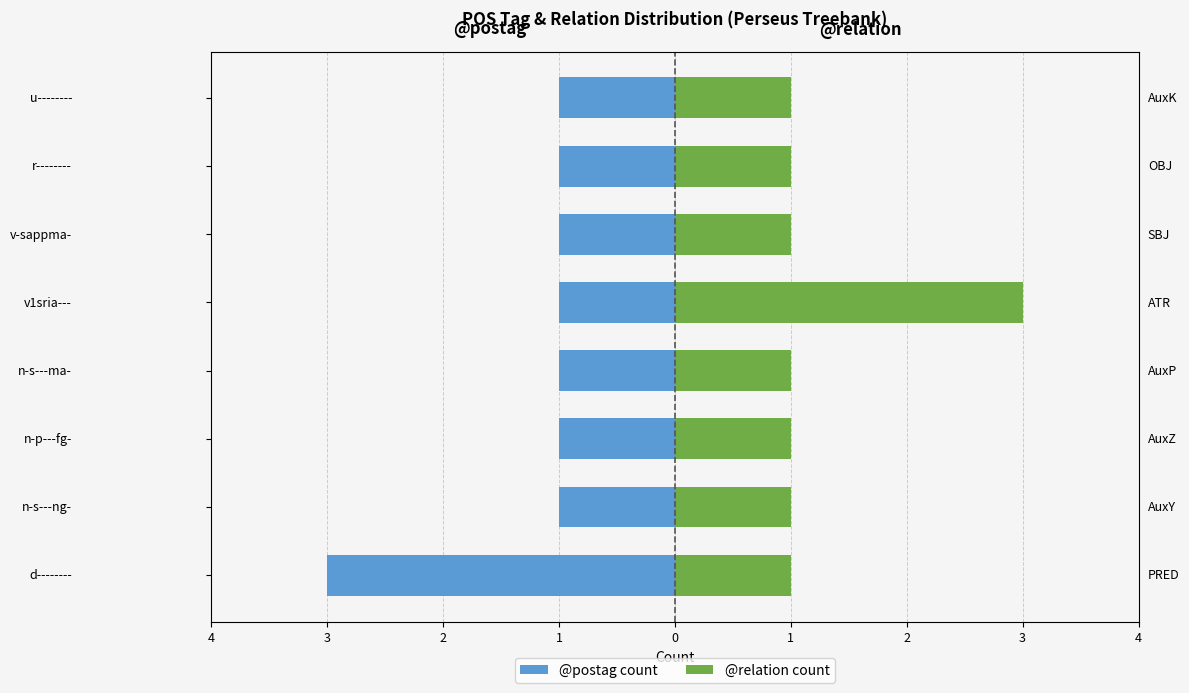

What is the value of the @postag count bar at the 6th from the left?

-1